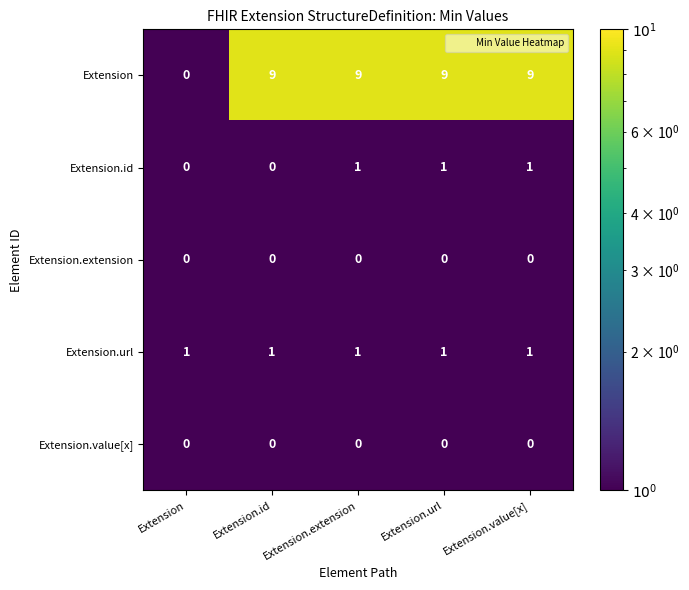

What is the difference between the highest and lowest values at Extension.value[x]?

9